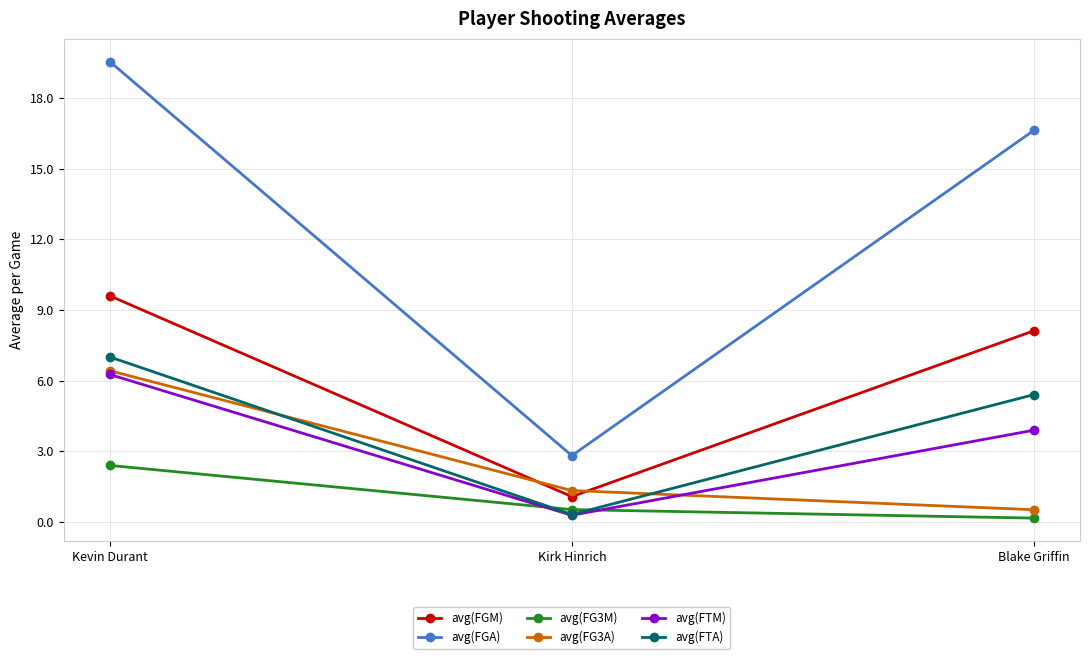

List the labels in order of avg(FTA) value, smallest first.

Kirk Hinrich, Blake Griffin, Kevin Durant